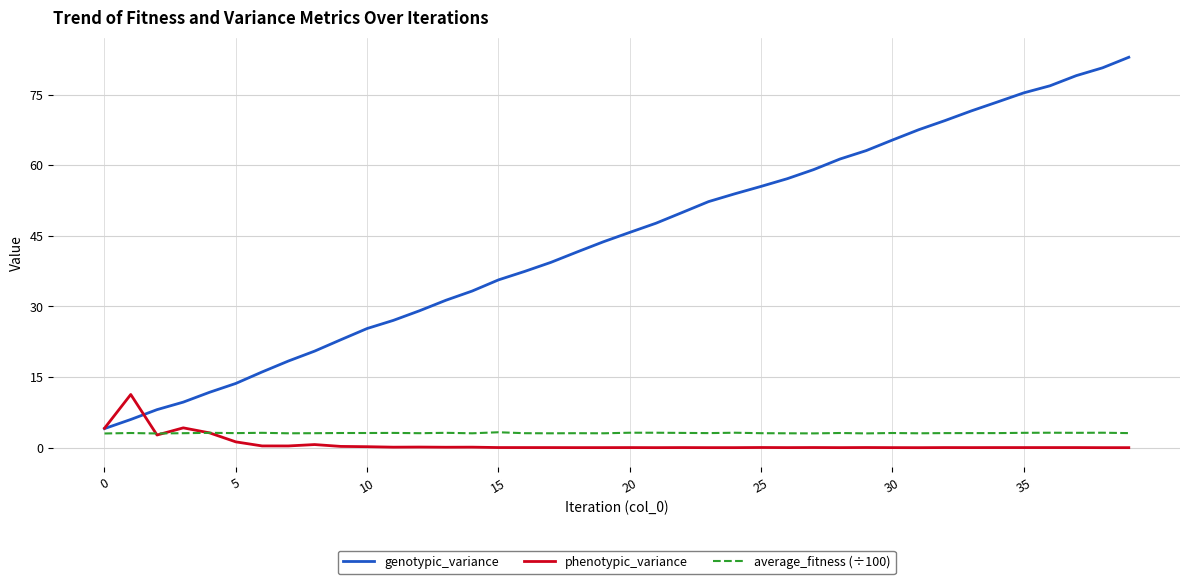

List the series in order of their peak value, highest first.

genotypic_variance, phenotypic_variance, average_fitness (÷100)